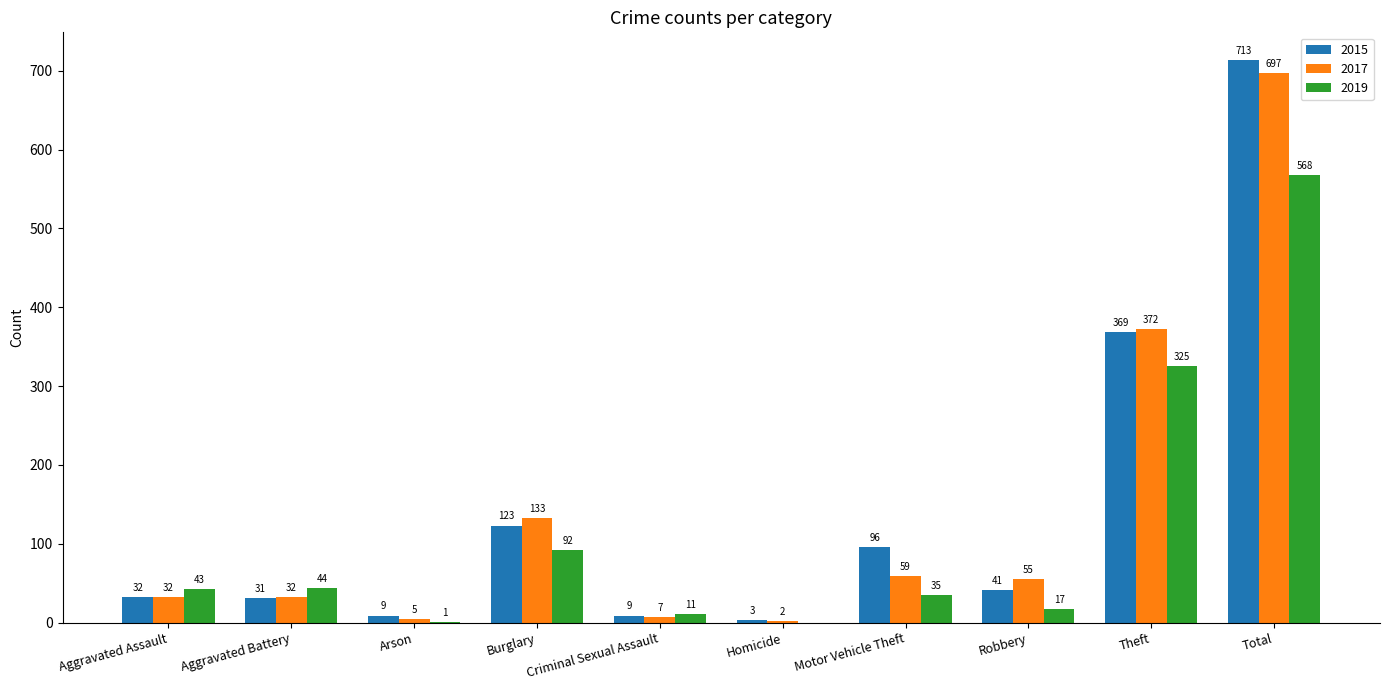

What is the spread (max minus min) of values at Burglary?

41